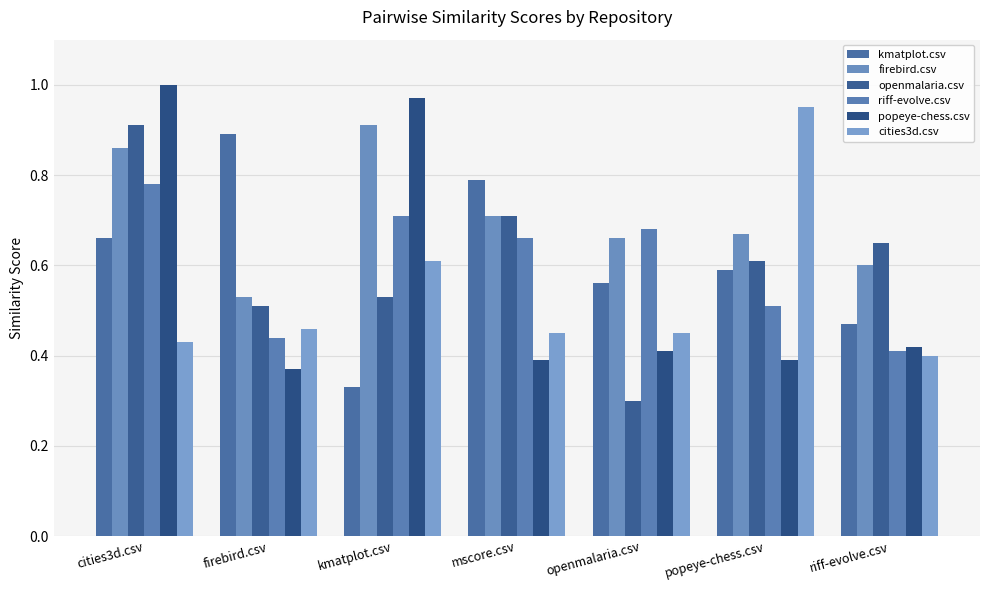

List the labels in order of openmalaria.csv value, largest first.

cities3d.csv, mscore.csv, riff-evolve.csv, popeye-chess.csv, kmatplot.csv, firebird.csv, openmalaria.csv